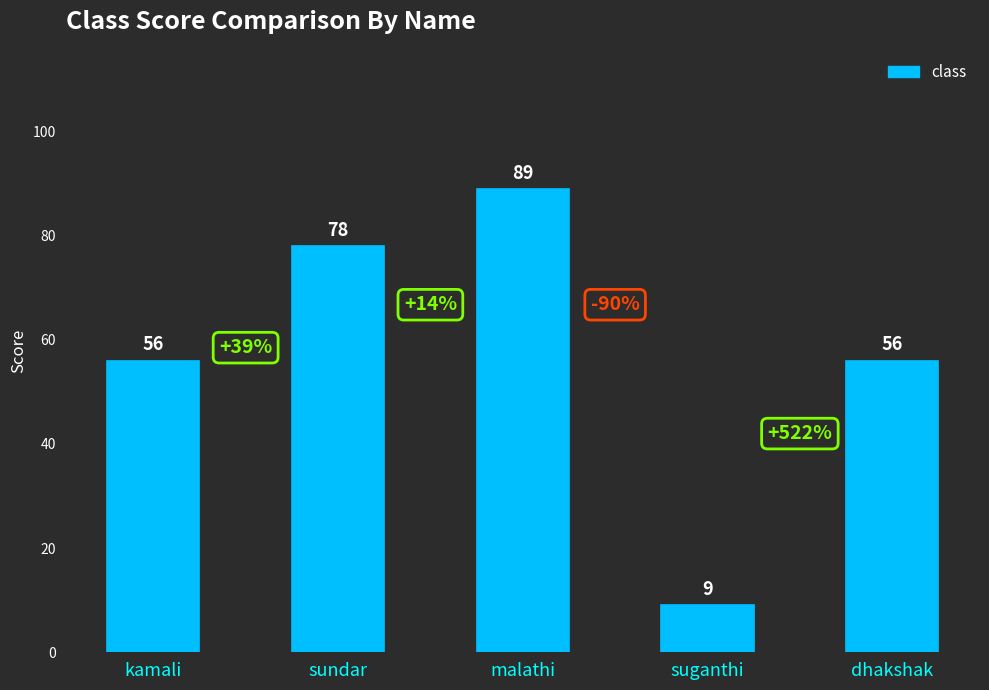

What value does the data have at dhakshak, to the nearest 10?

60